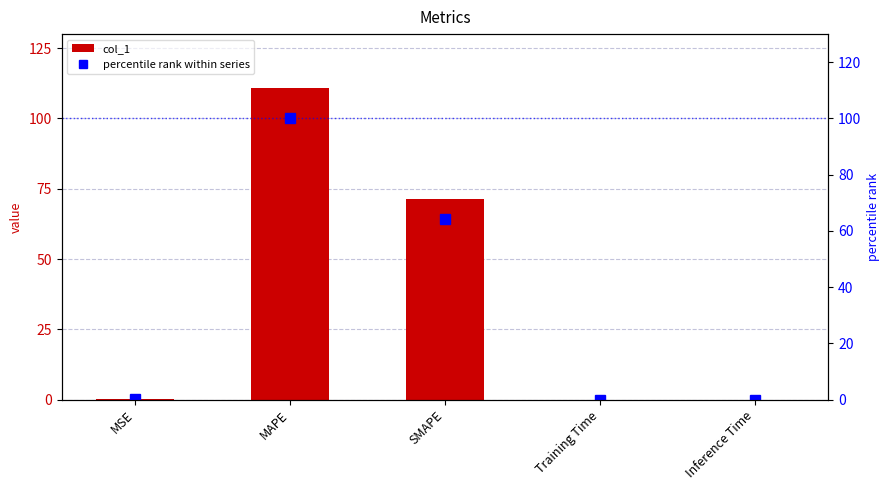

Is the value of percentile rank within series at Training Time greater than the value of col_1 at Inference Time?

Yes